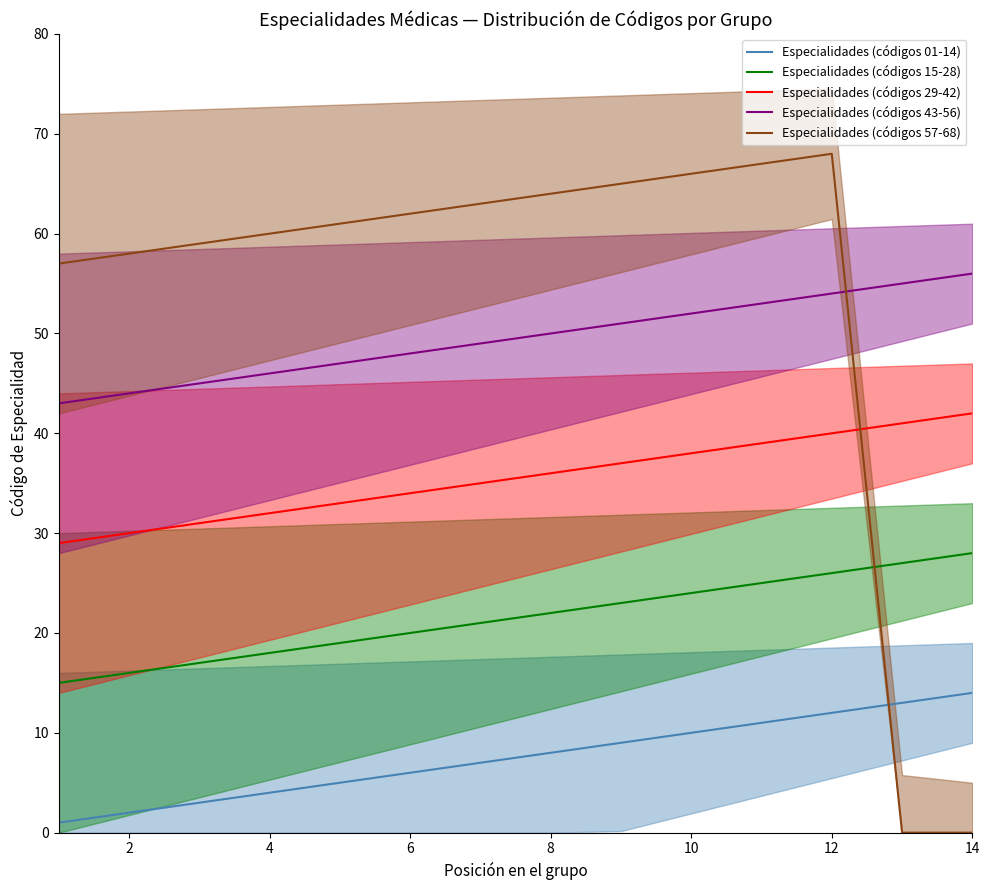

What is the value of the Especialidades (códigos 01-14) point at the 4th from the left?

4